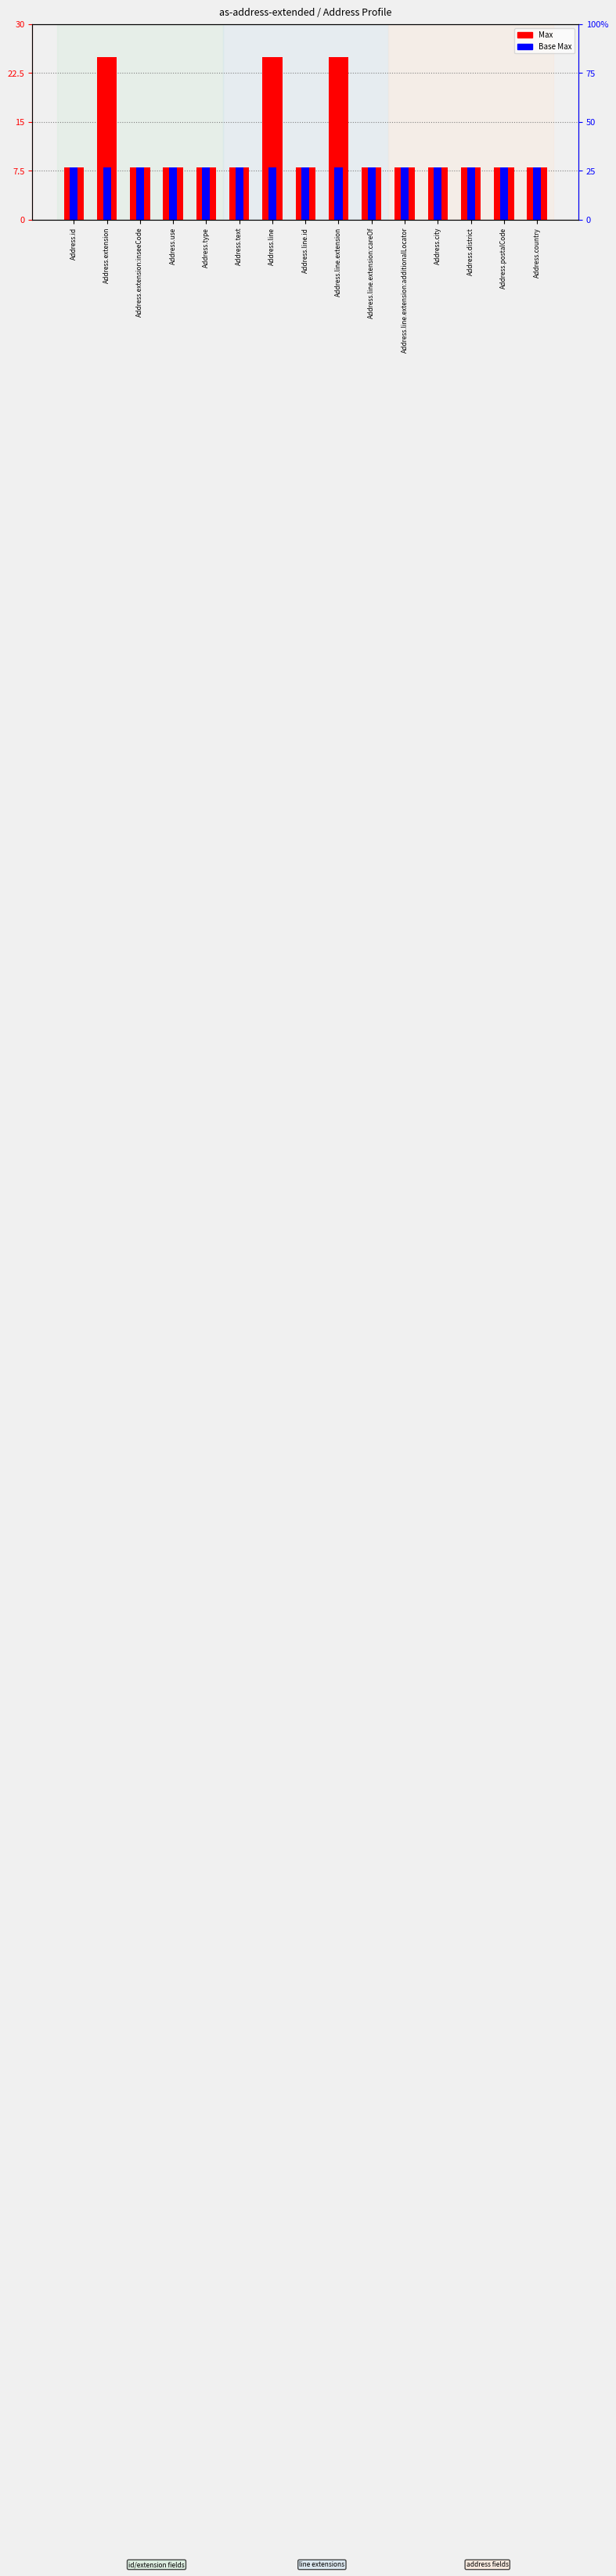

Reading left to right, list all the values displayed in this chart.

Max: 8	25	8	8	8	8	25	8	25	8	8	8	8	8	8
Base Max: 8	8	8	8	8	8	8	8	8	8	8	8	8	8	8